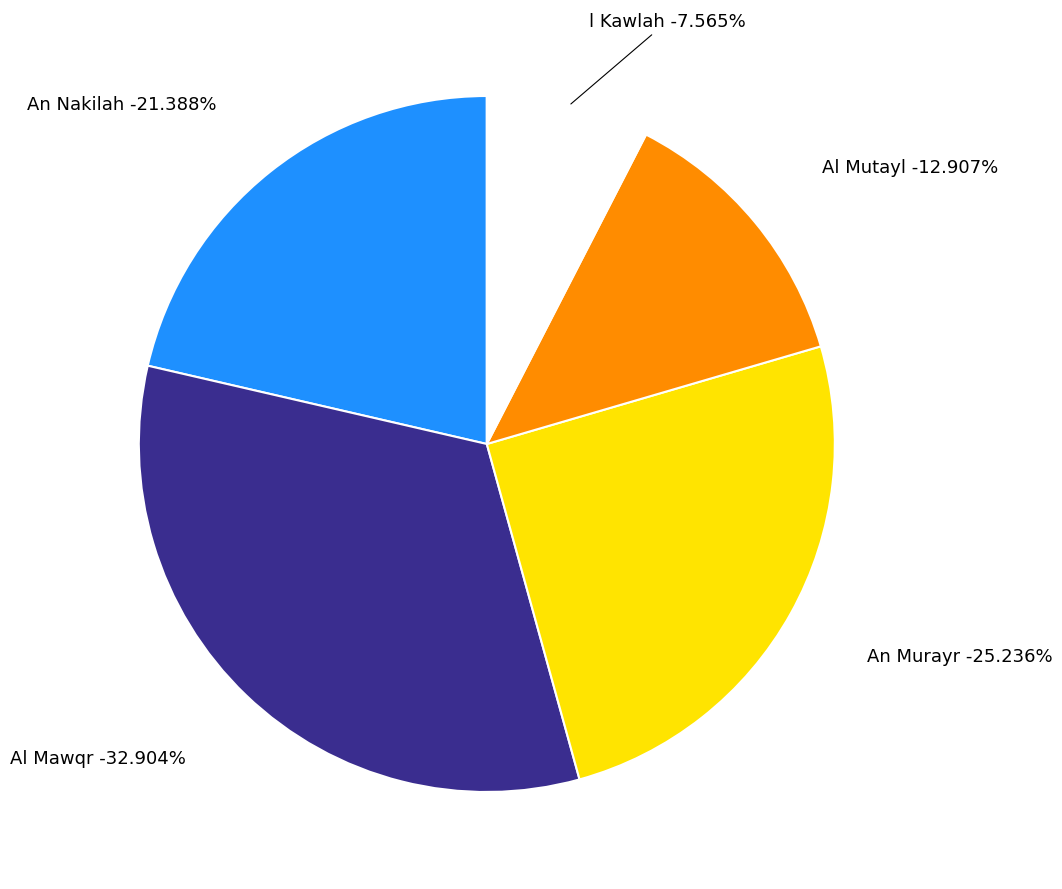

Which category has the biggest portion of the pie?

Al Mawqr